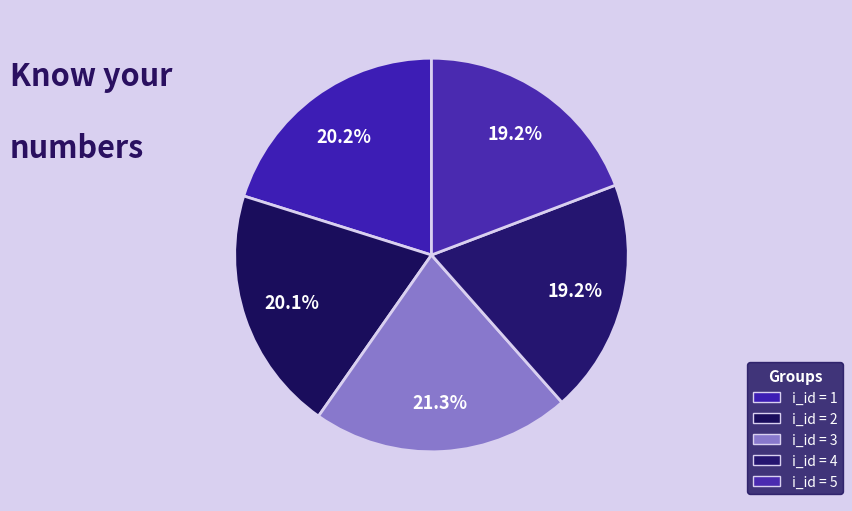

Count the number of slices in the pie.

5